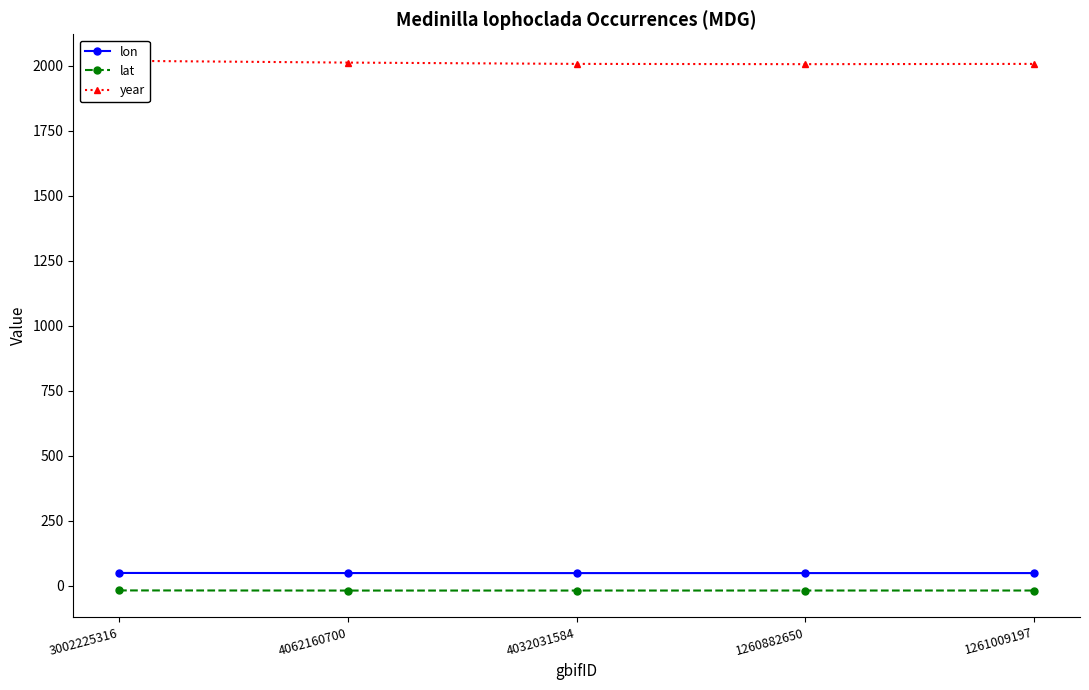

Is it true that lon equals 48.8 at 3002225316?

True